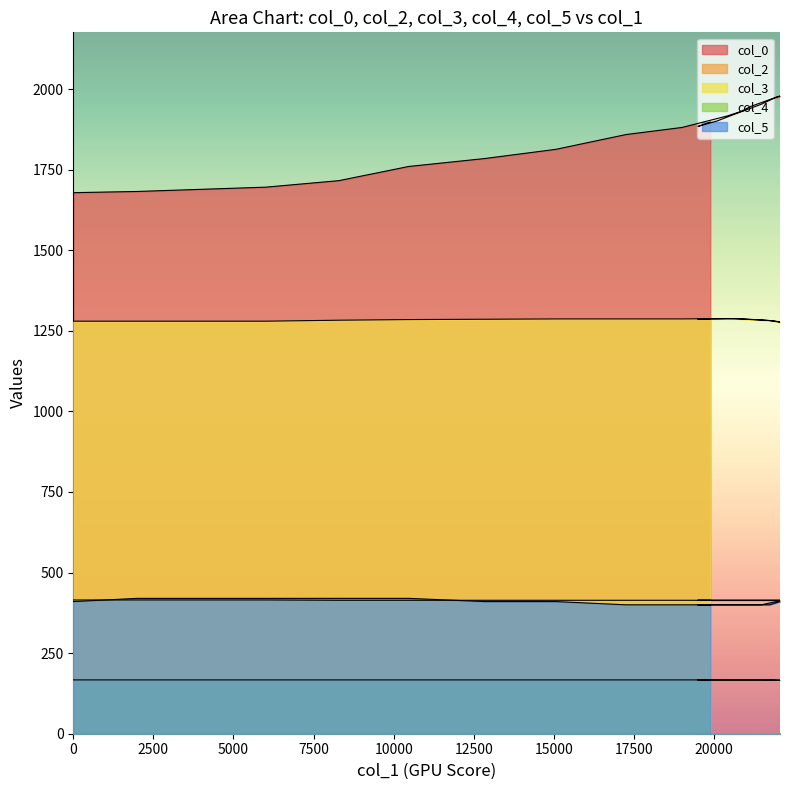

True or false: col_5 has more than 2 interior local peaks.

False